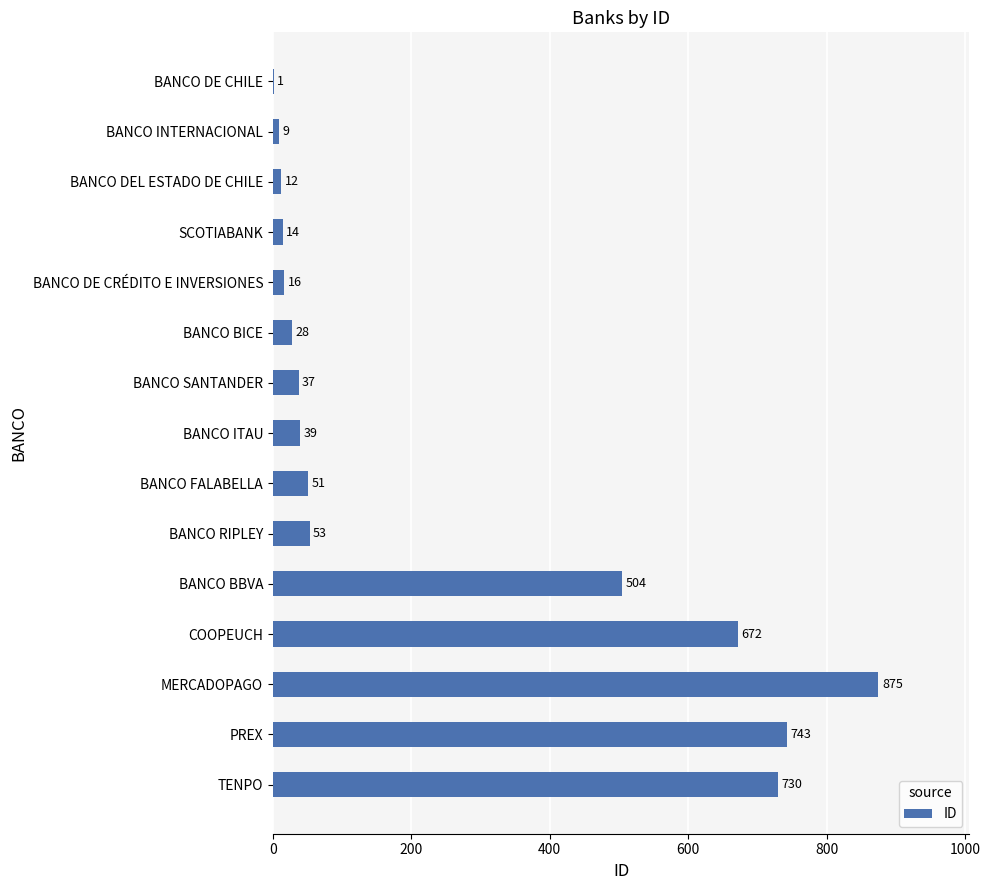

Which label corresponds to the largest value in the chart?

MERCADOPAGO